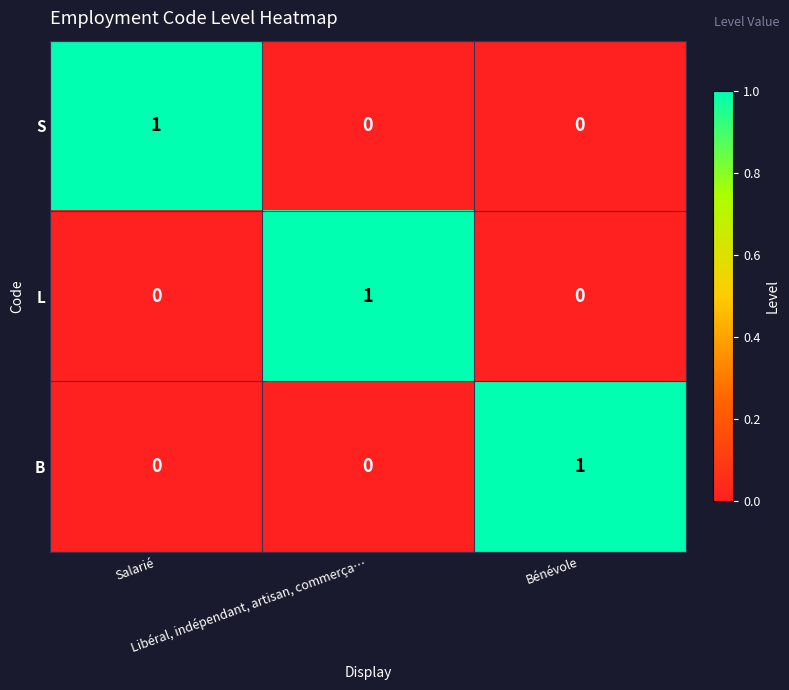

At how many categories does at least one series exceed 0?

3